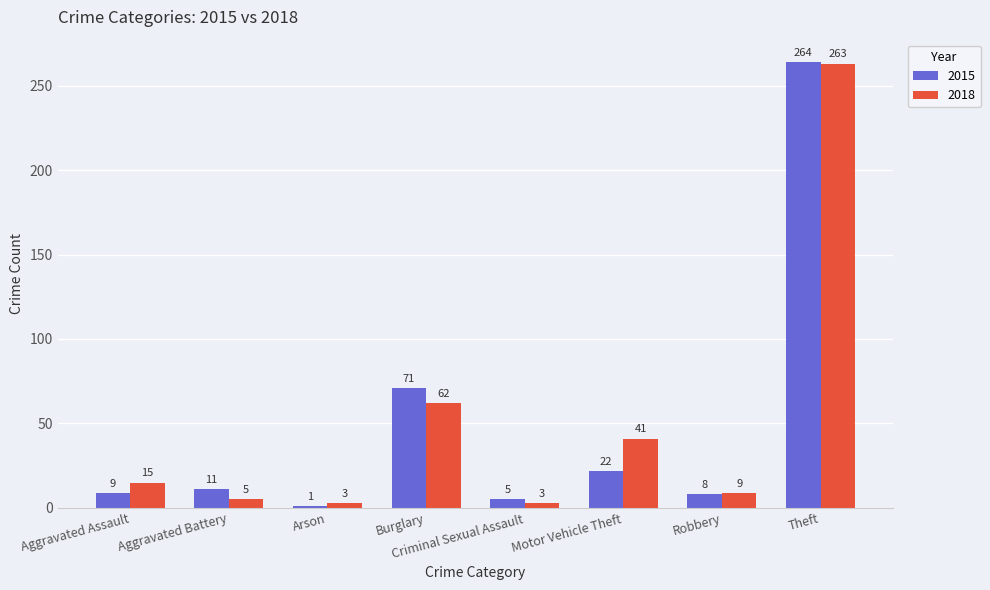

The 2015 series shows 8 at Robbery. True or false?

True